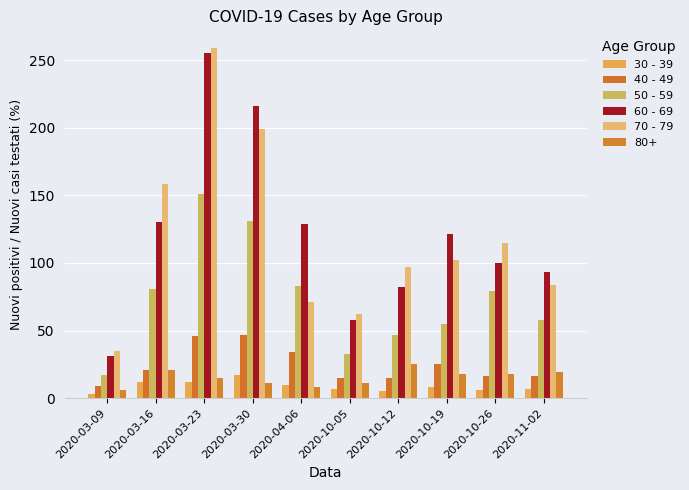

What value does the 50 - 59 series have at 2020-10-12, to the nearest 50?

50